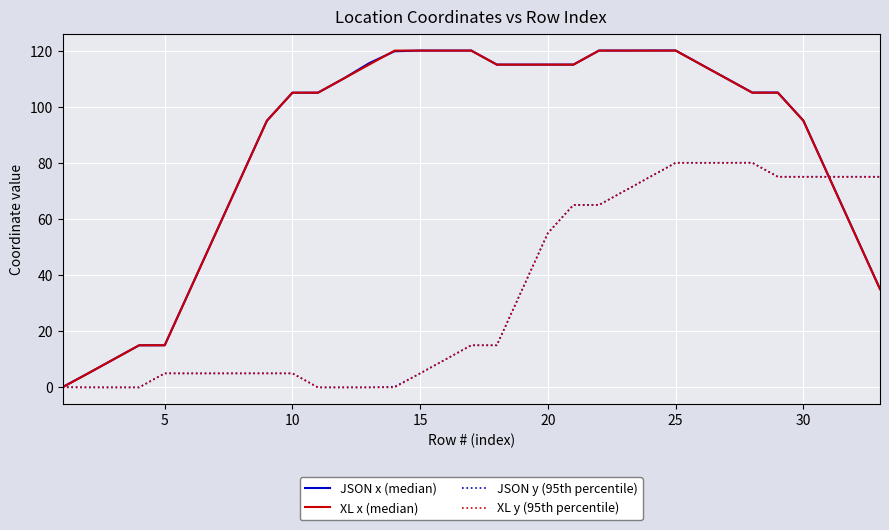

Does the chart have visible grid lines?

Yes